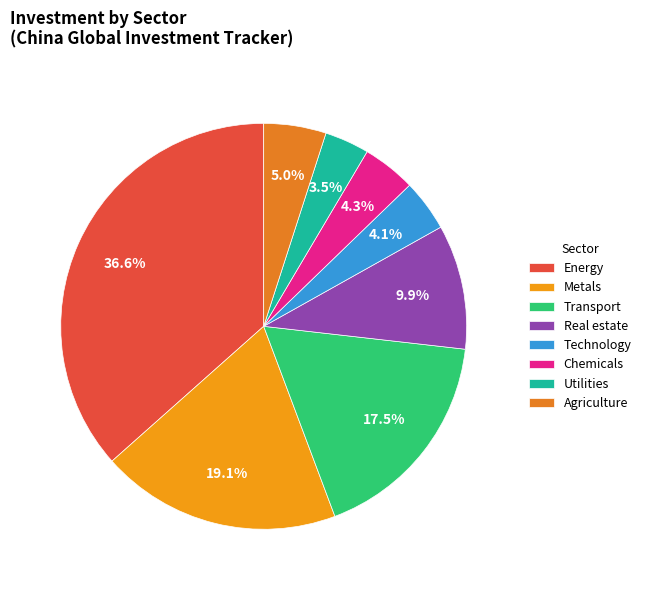

Does Real estate account for over 50% of the chart?

No